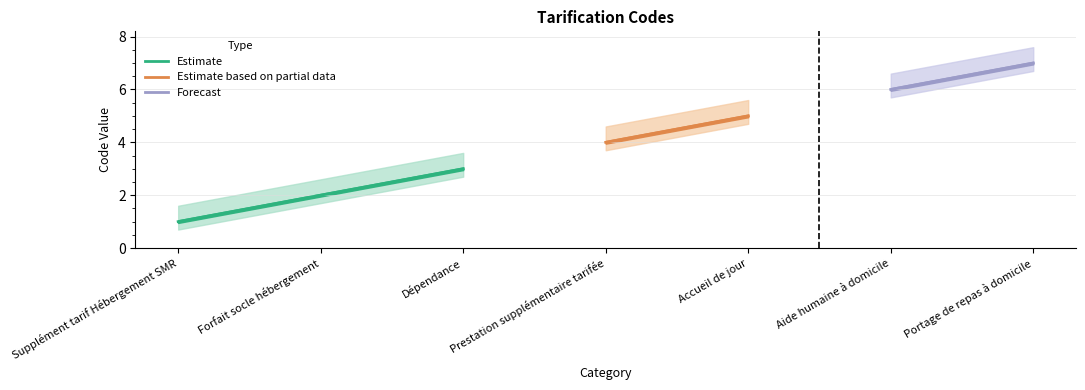

Is it true that Estimate equals 2 at Forfait socle hébergement?

True